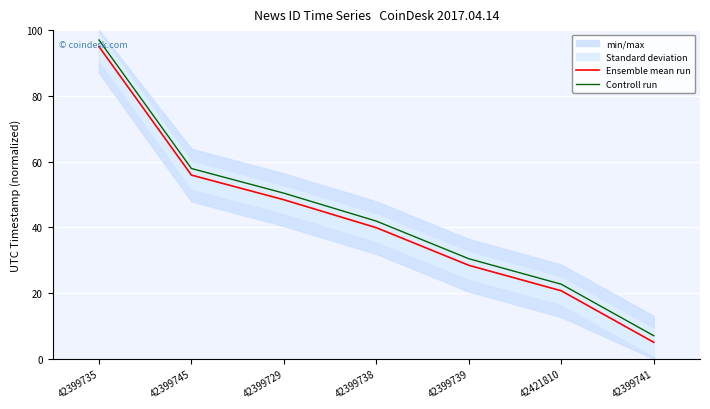

Is it true that Controll run equals 154.9 at 42399735?

False